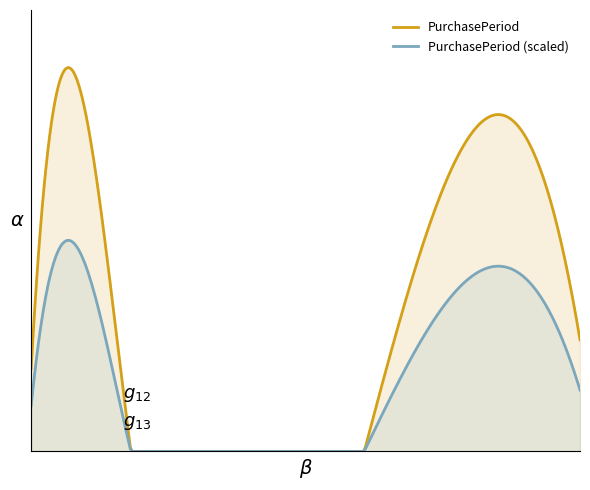

Does the chart have visible grid lines?

No